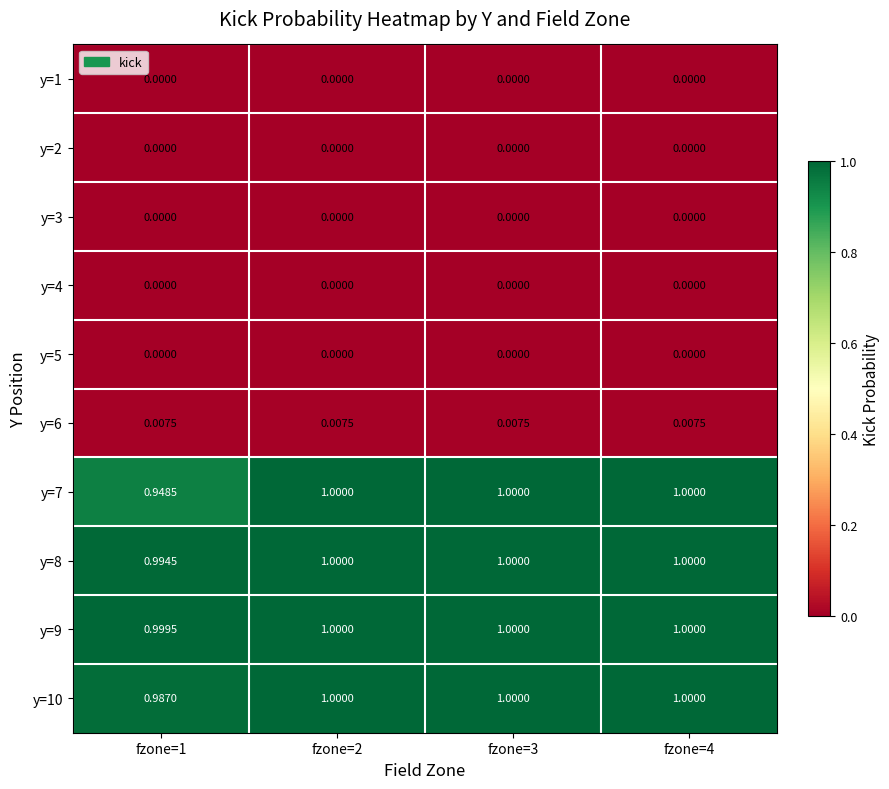

Which series has the largest total across all categories?

y=9